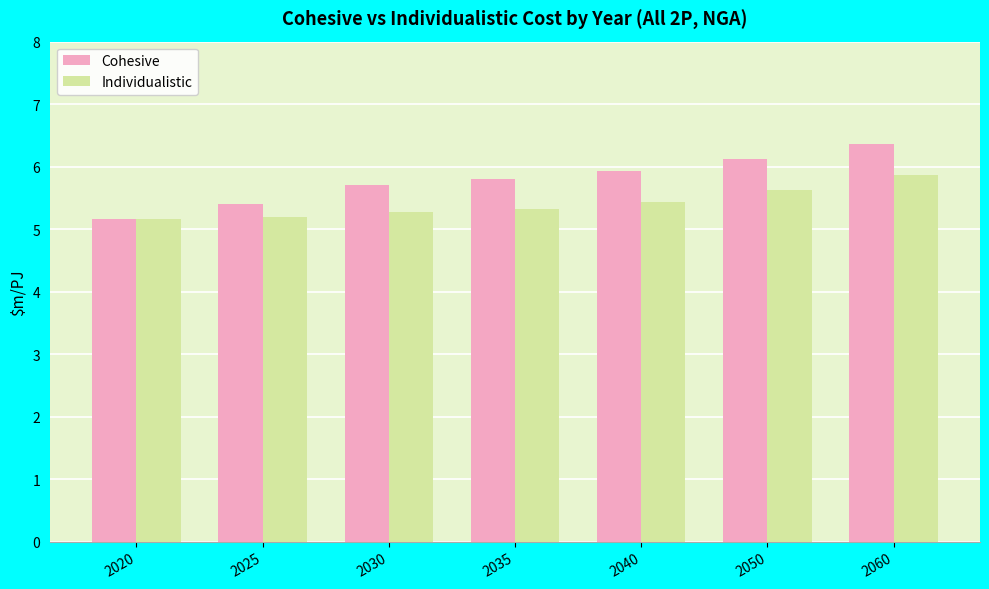

Rank the series by their average value, from lowest to highest.

Individualistic, Cohesive